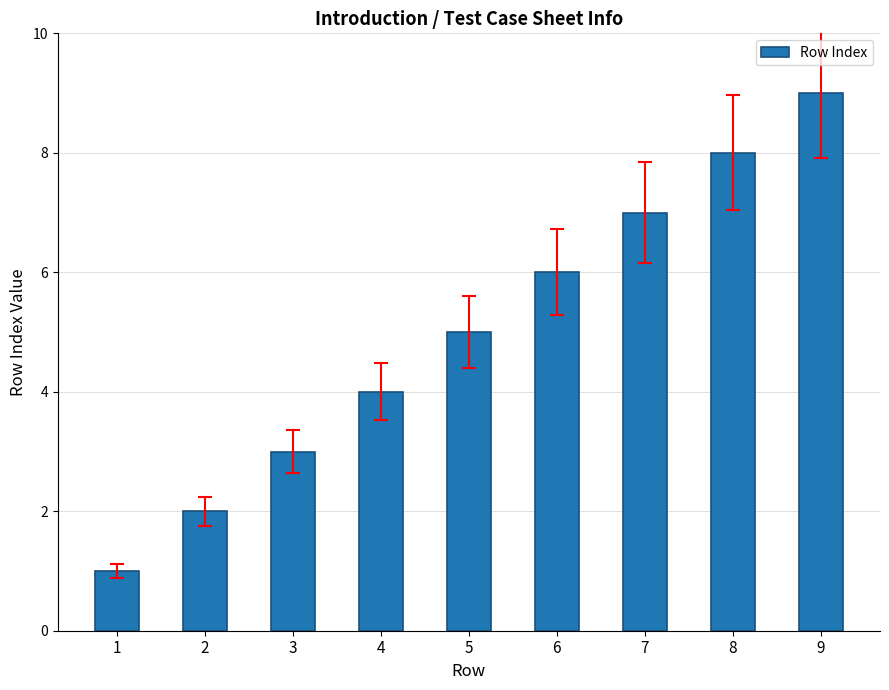

Reading right to left, what are all the values shown in this chart?

9=9	8=8	7=7	6=6	5=5	4=4	3=3	2=2	1=1